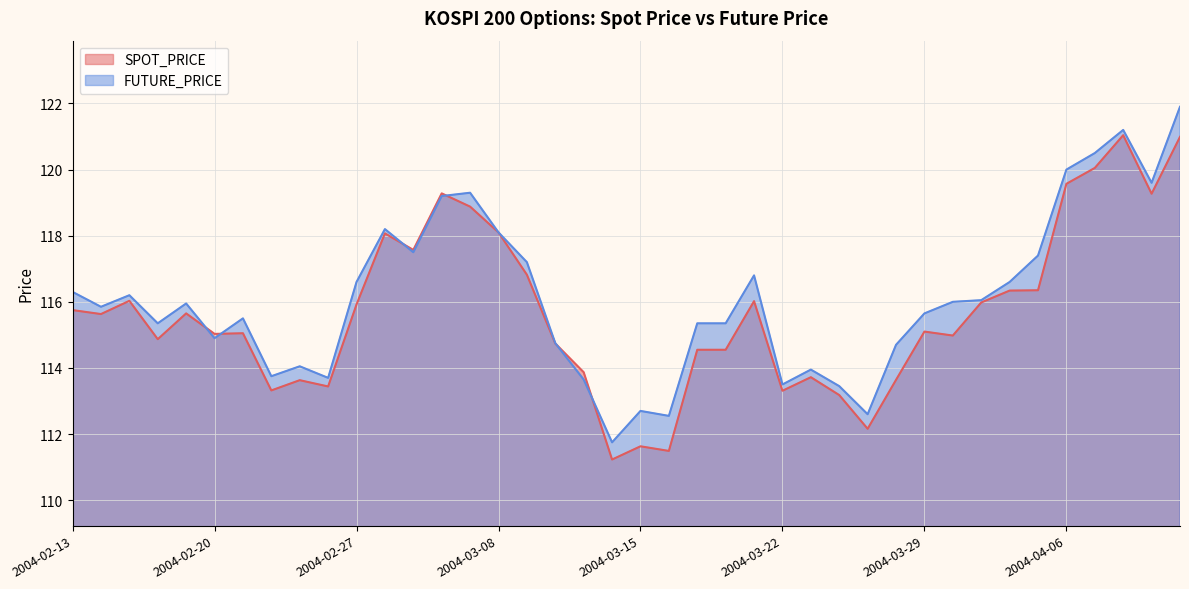

Which category has the highest value across all series?

2004-04-12